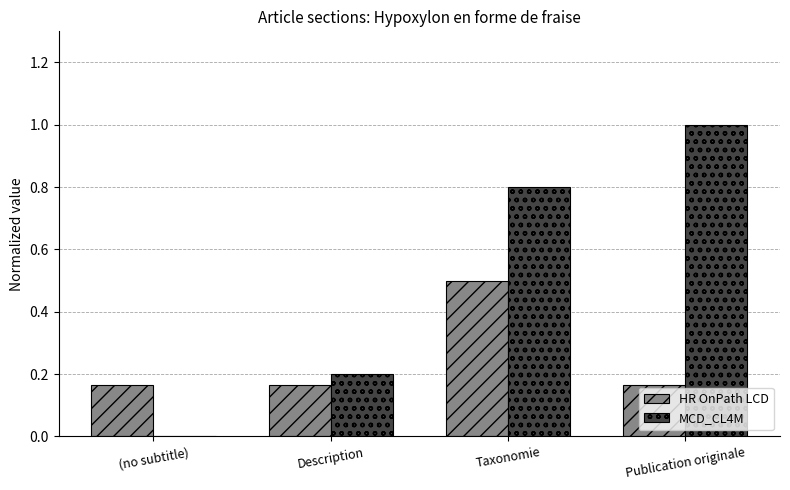

What is the maximum value shown in the chart?

1.0